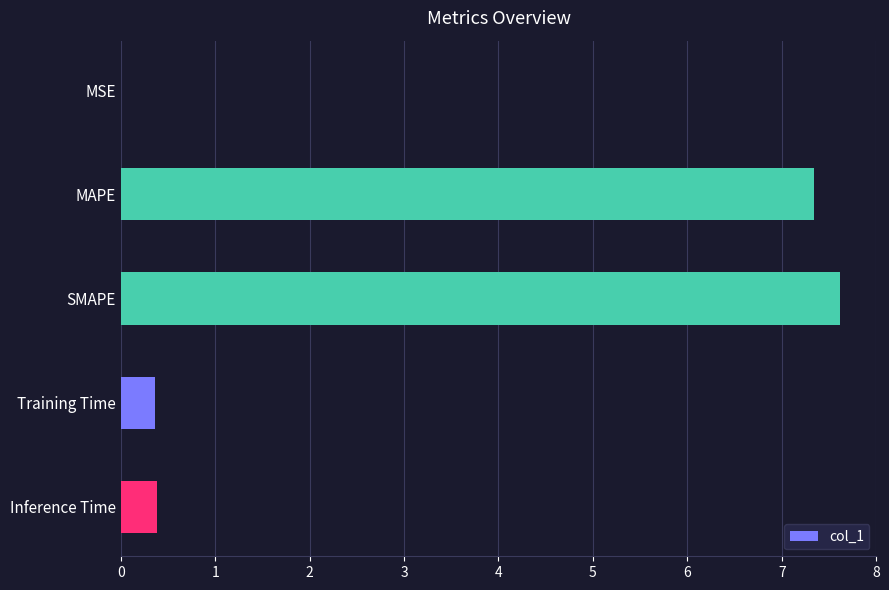

What is the average value?

3.1